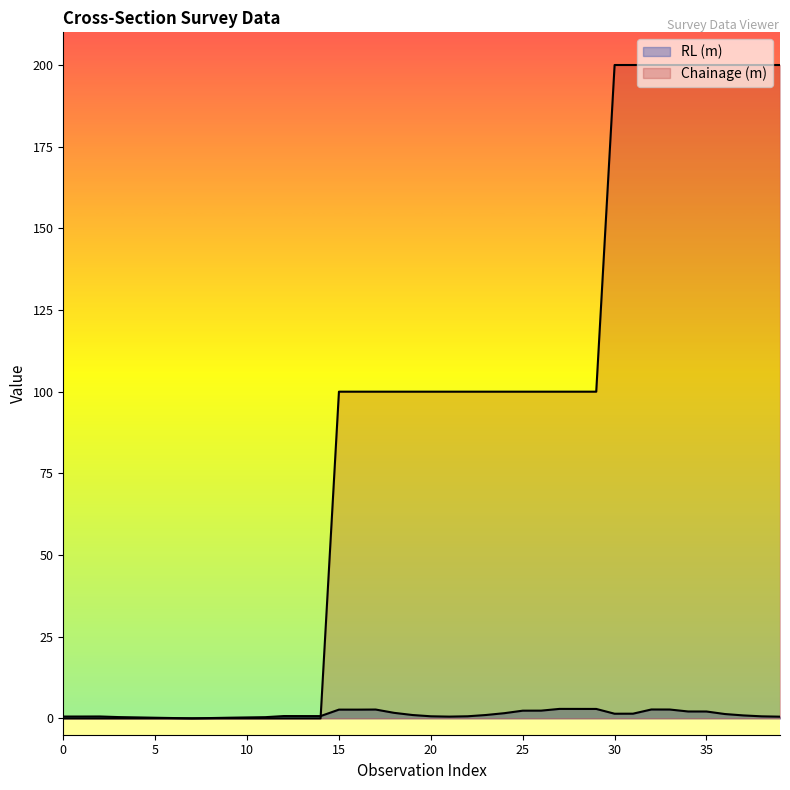

True or false: Chainage (m) has a value of 100.0 at 15.

True